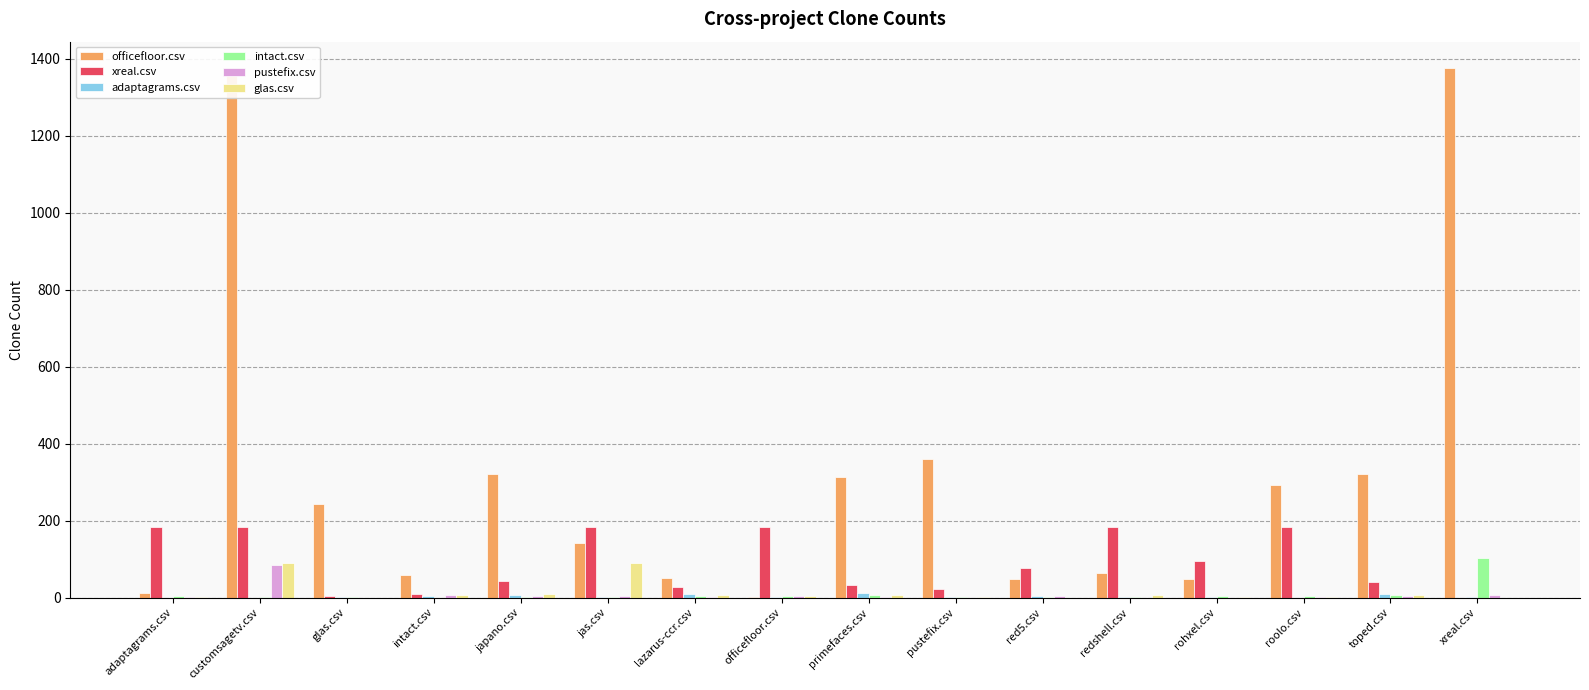

Which series has the largest range (max minus min)?

officefloor.csv